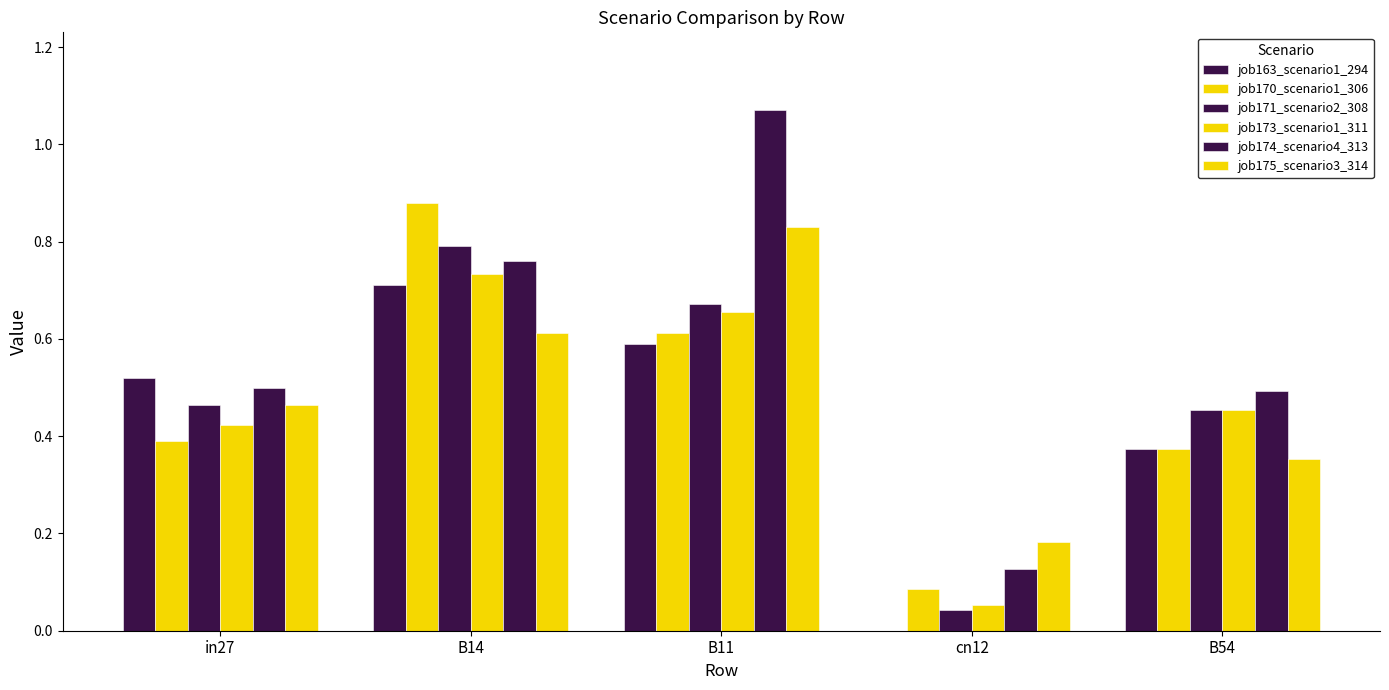

How many data points does each series have?

5